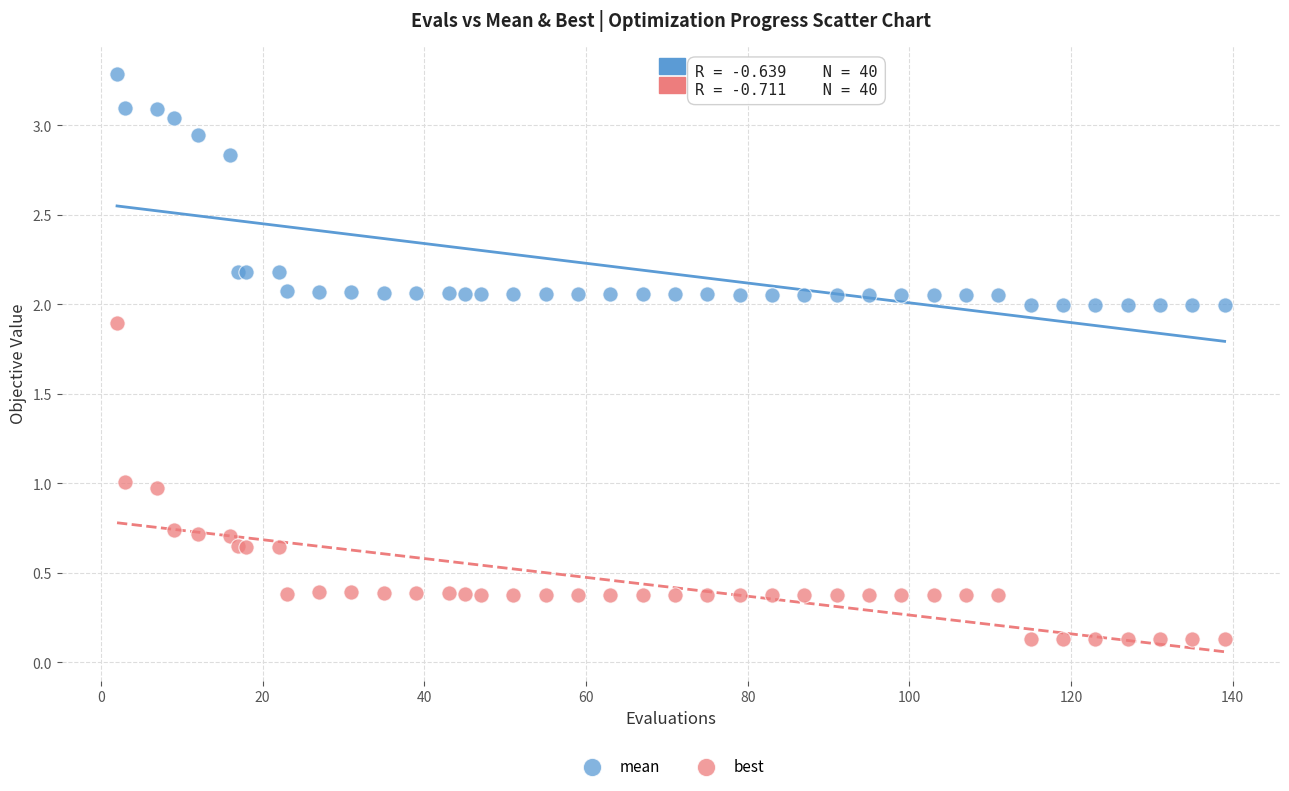

Which series contains the lowest Y value?

best